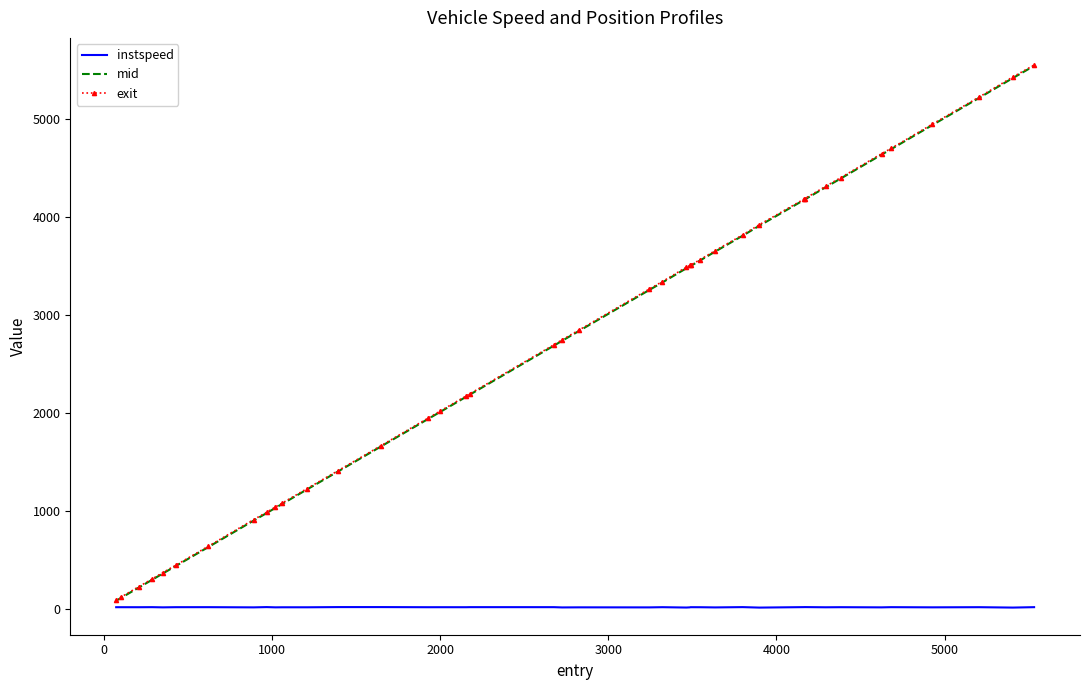

What is the value of the instspeed point at the 34th from the left?

13.4